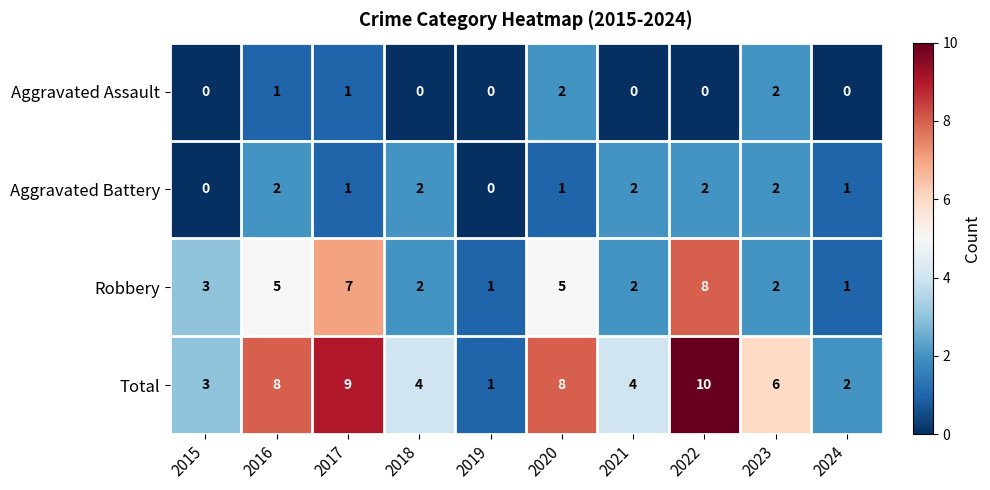

What is the sum of all Aggravated Assault values?

6